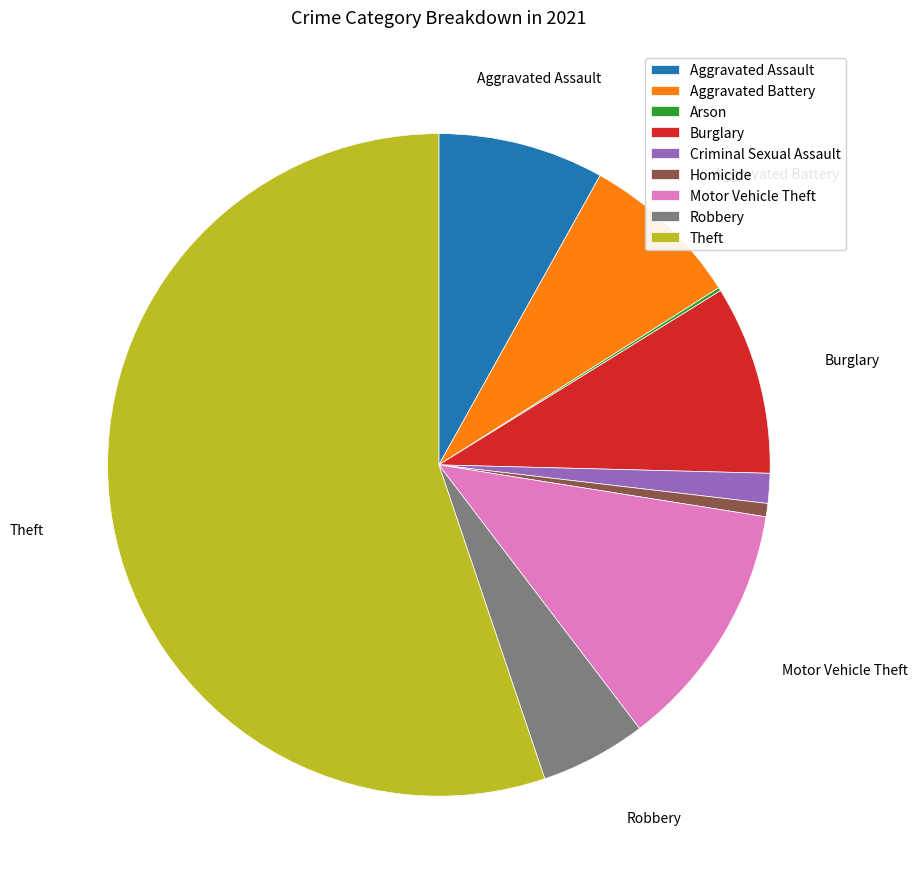

Is the sum of Homicide and Burglary greater than half?

No